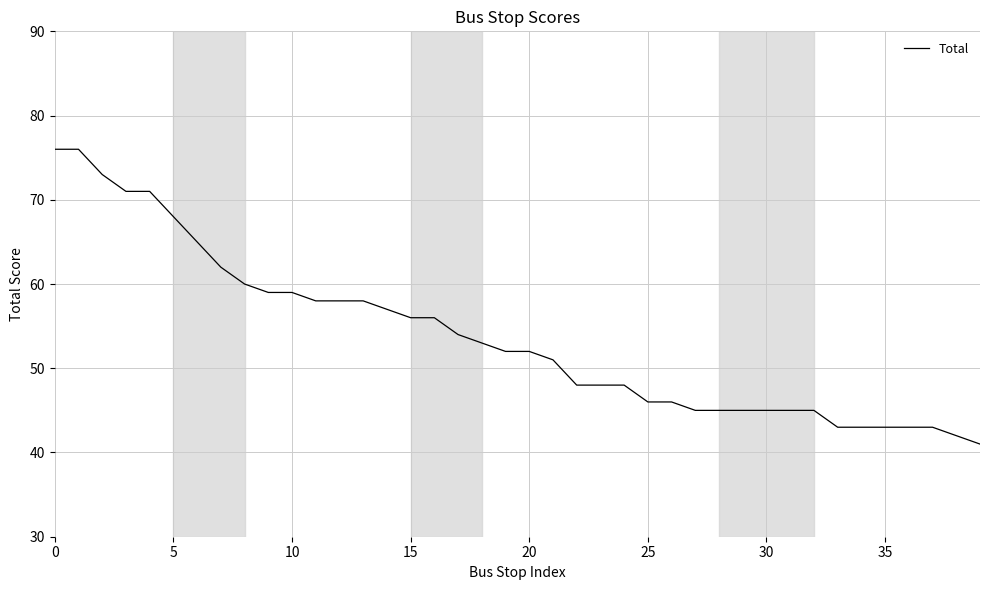

Is this an area chart (filled region under the line)?

No